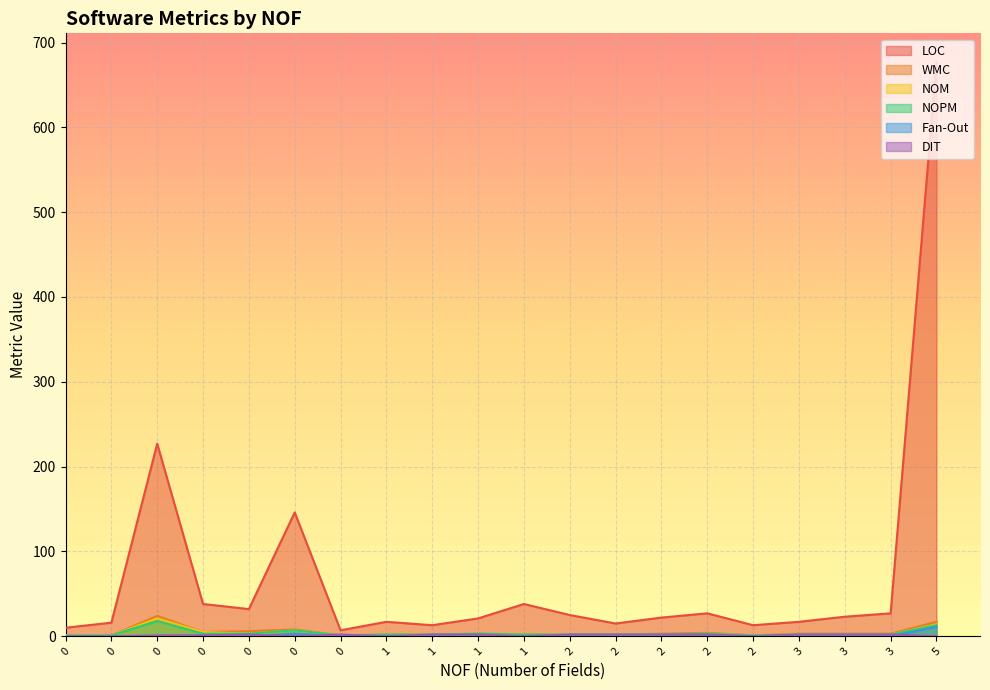

What are all the series names shown in the legend?

LOC, WMC, NOM, NOPM, Fan-Out, DIT